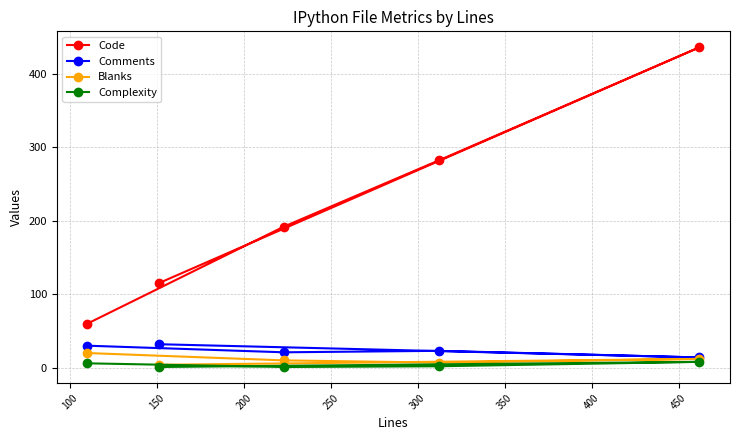

True or false: Complexity has more than 2 points higher than both neighbors.

False